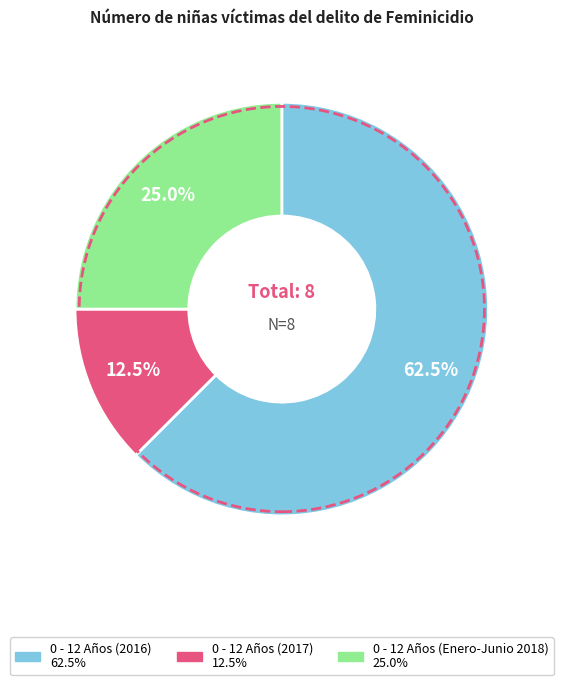

Approximately how many times larger is the value at 0 - 12 Años (2017) compared to 0 - 12 Años (Enero-Junio 2018)?

0.5